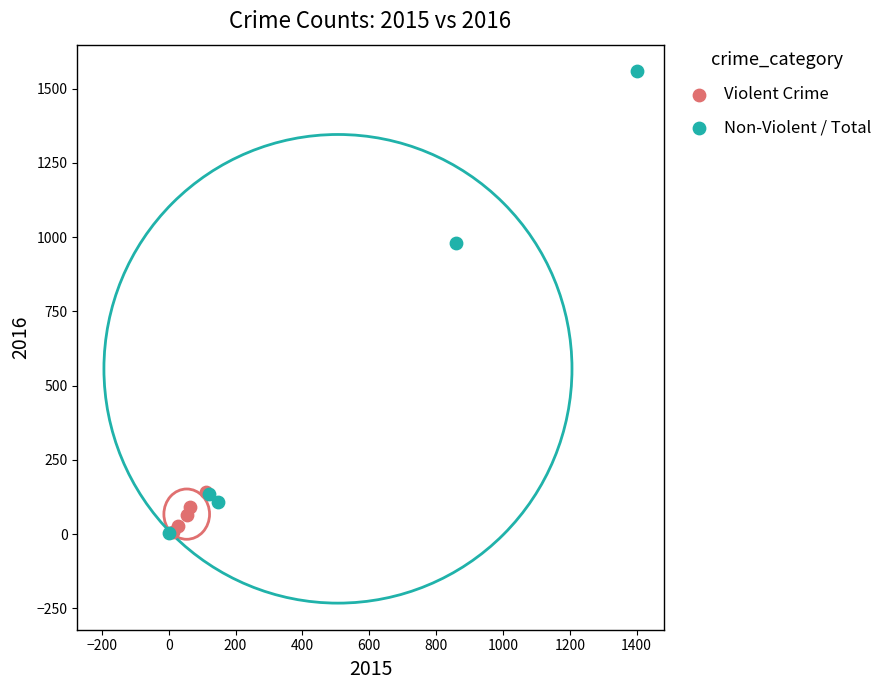

Which series has the largest Y range (max minus min)?

Non-Violent / Total